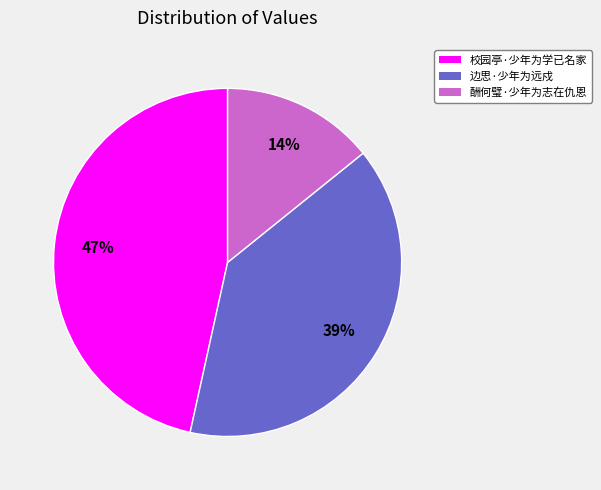

Which slice is the smallest?

酬何璧·少年为志在仇恩